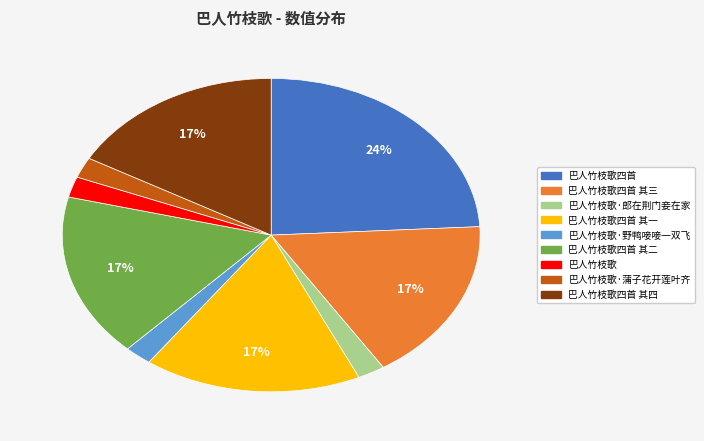

Count the number of slices in the pie.

9